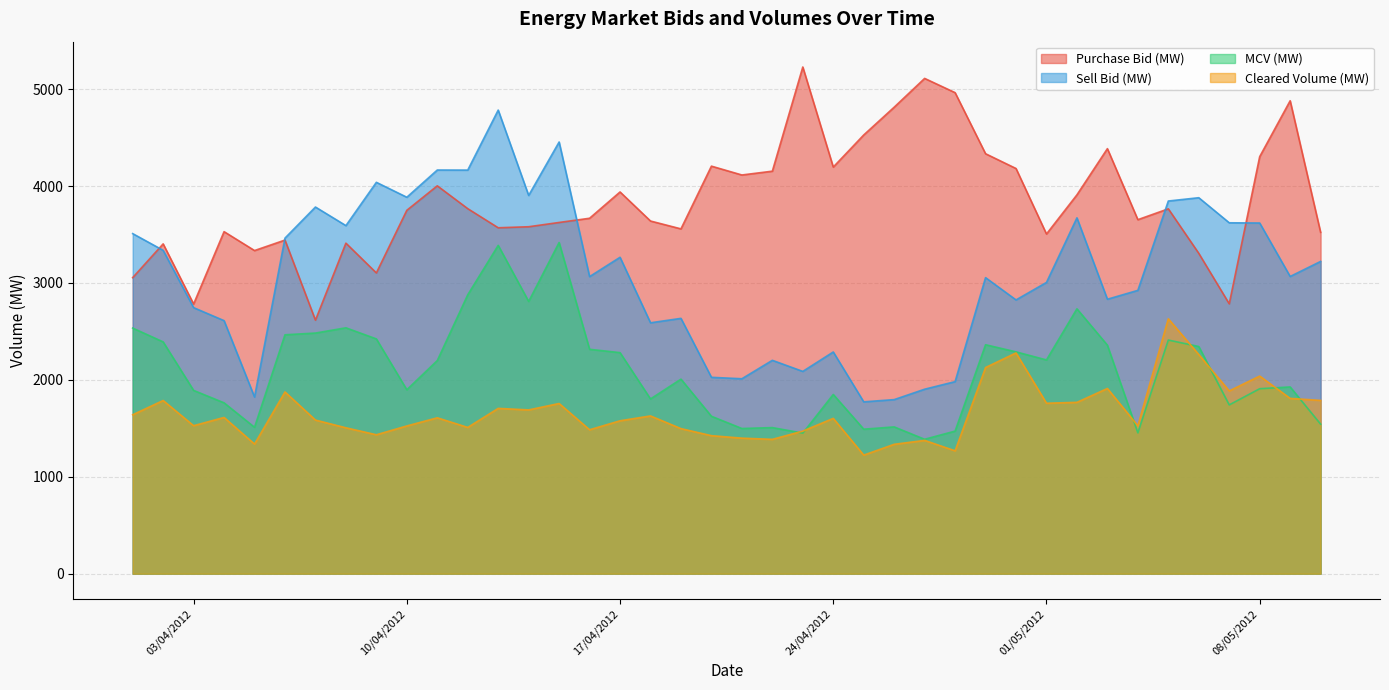

How many values in the Cleared Volume (MW) series exceed 1608?

20